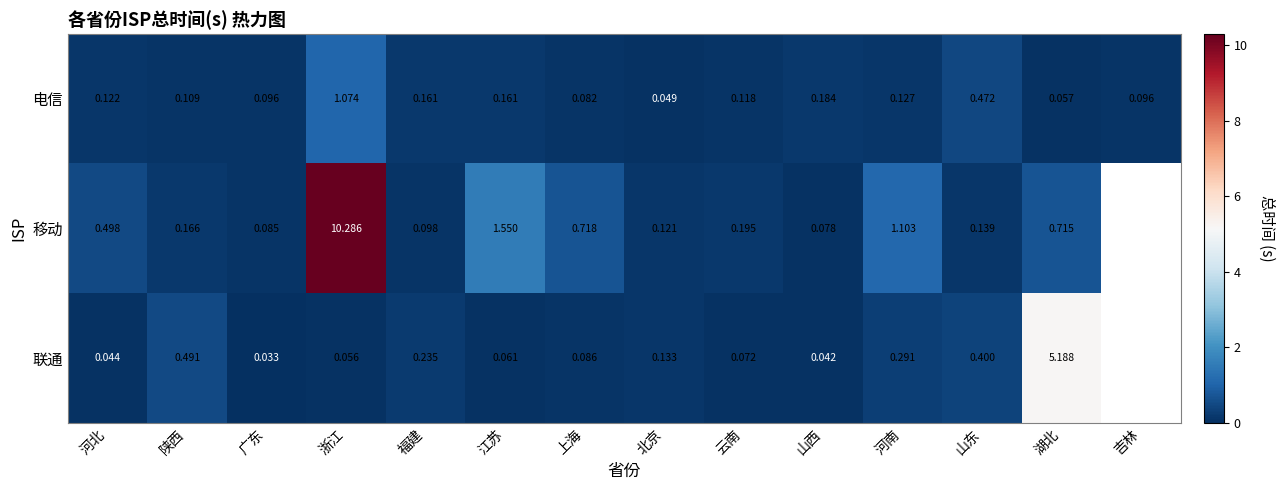

At which category is the sum across all series the highest?

浙江